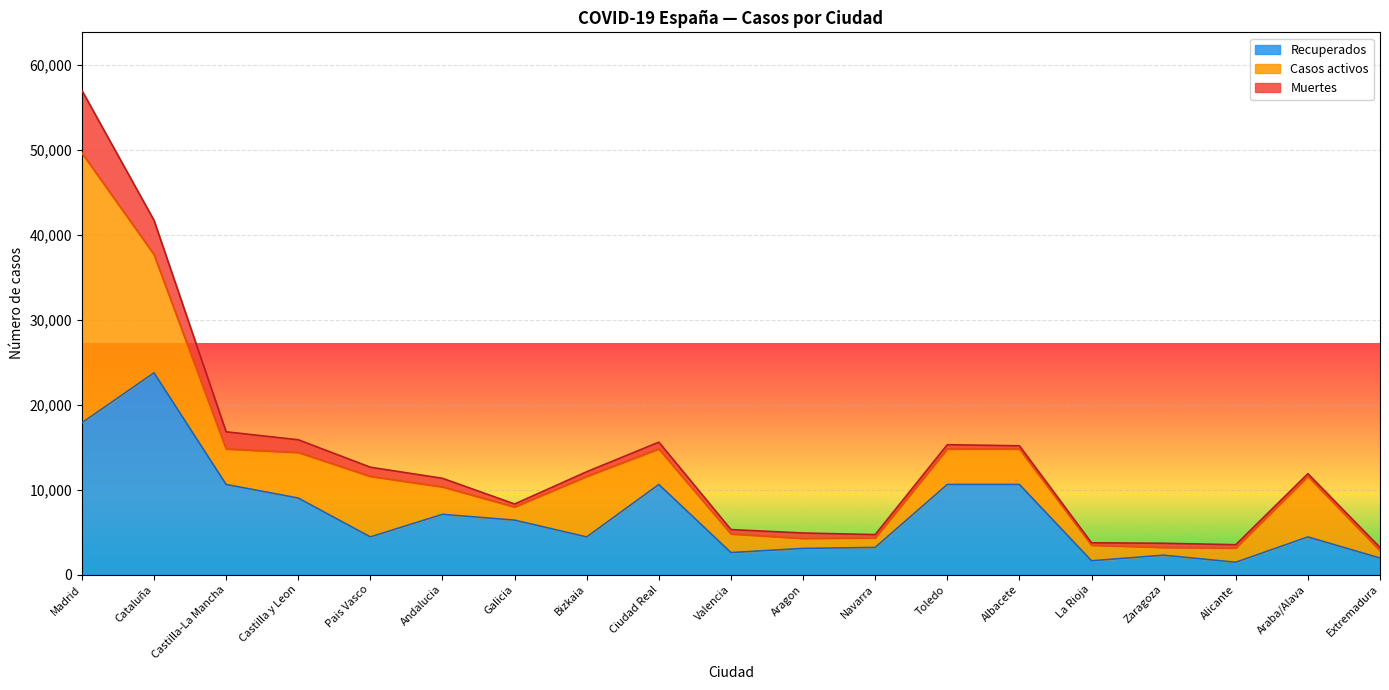

The value of Casos activos at Pais Vasco is 7124. True or false?

True